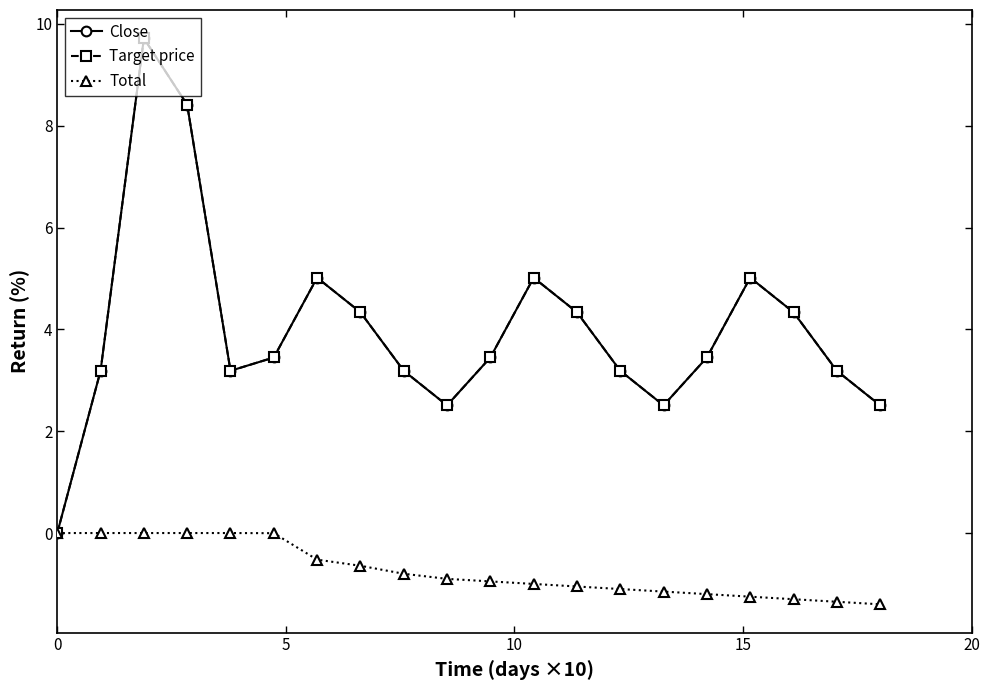

Is this an area chart (filled region under the line)?

No